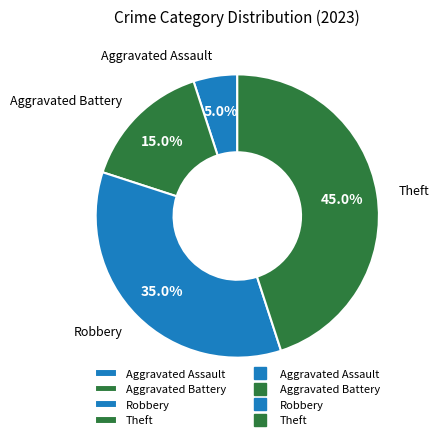

Is it true that Aggravated Assault is 1% of the pie?

False